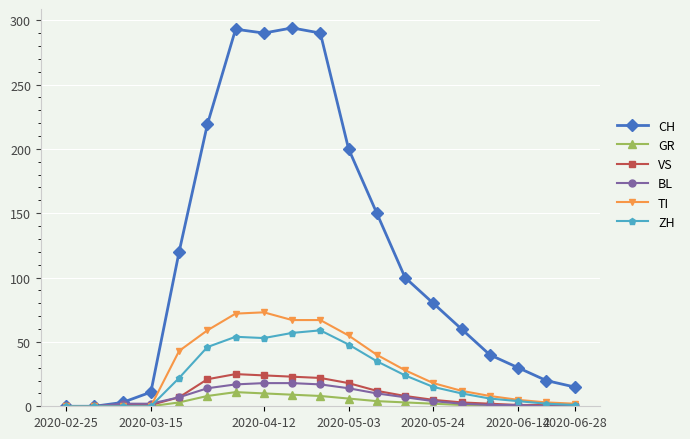

How many values in the TI series are below 18?

9